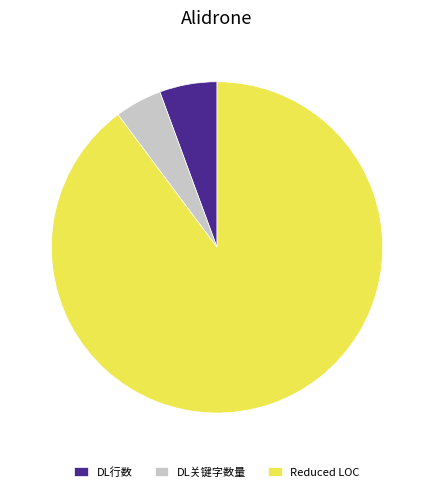

Does any single category account for the majority?

Yes